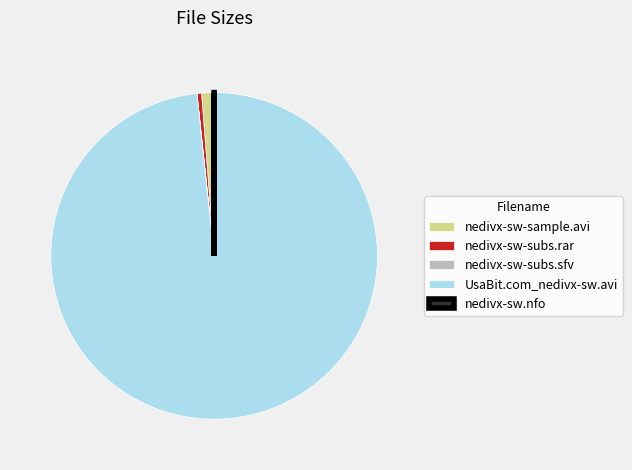

True or false: nedivx-sw-sample.avi accounts for 1% of the total.

True